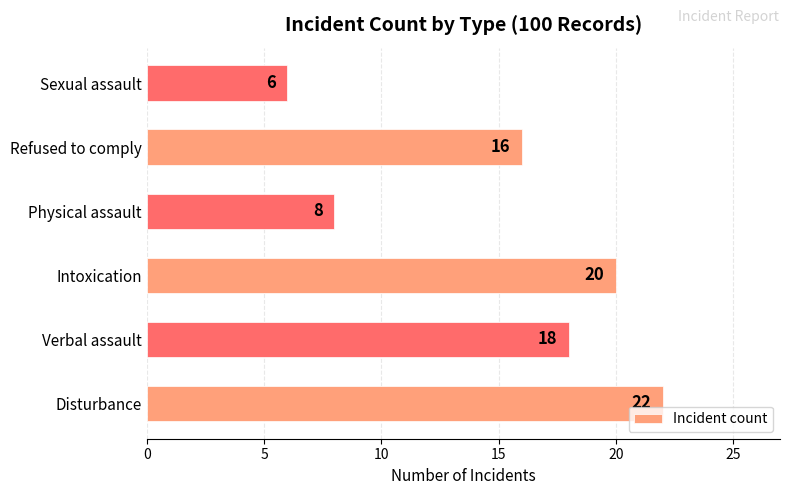

Reading top to bottom, extract all data points from this chart.

Sexual assault=6	Refused to comply=16	Physical assault=8	Intoxication=20	Verbal assault=18	Disturbance=22